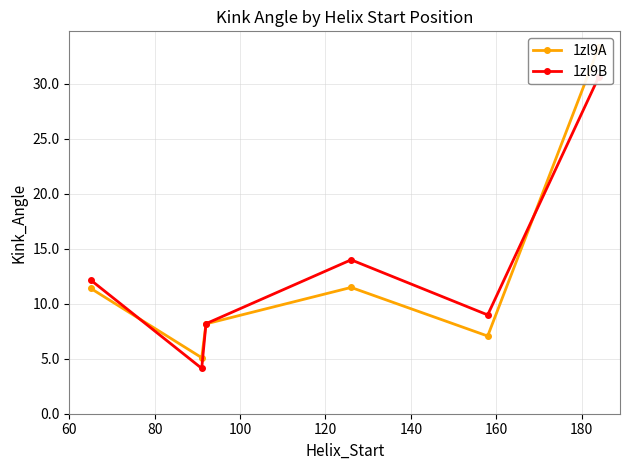

List the series in order of their overall mean, highest first.

1zl9B, 1zl9A